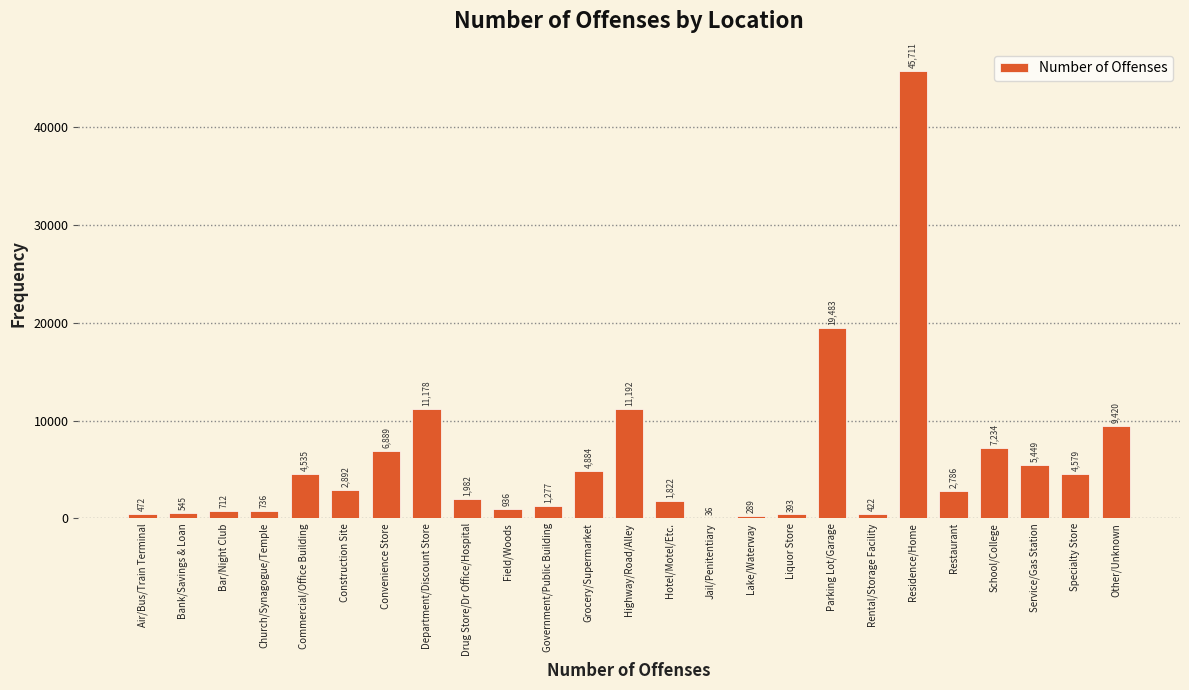

Reading left to right, what are all the values shown in this chart?

Air/Bus/Train Terminal=472	Bank/Savings & Loan=545	Bar/Night Club=712	Church/Synagogue/Temple=736	Commercial/Office Building=4535	Construction Site=2892	Convenience Store=6889	Department/Discount Store=11178	Drug Store/Dr Office/Hospital=1982	Field/Woods=936	Government/Public Building=1277	Grocery/Supermarket=4884	Highway/Road/Alley=11192	Hotel/Motel/Etc.=1822	Jail/Penitentiary=36	Lake/Waterway=289	Liquor Store=393	Parking Lot/Garage=19483	Rental/Storage Facility=422	Residence/Home=45711	Restaurant=2786	School/College=7234	Service/Gas Station=5449	Specialty Store=4579	Other/Unknown=9420